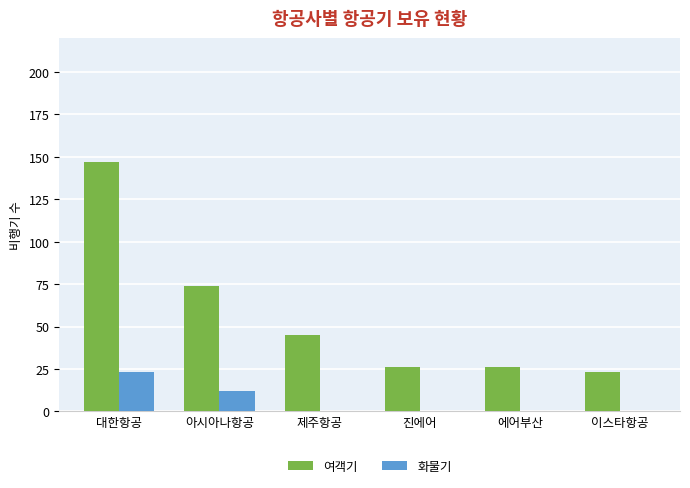

Between 아시아나항공 and 이스타항공, which series saw the biggest shift?

여객기